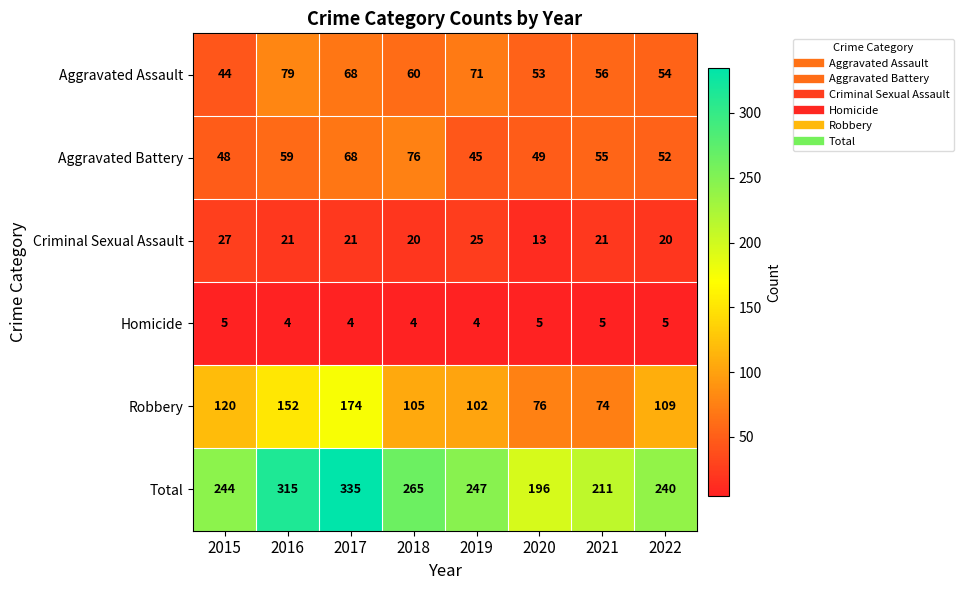

True or false: Total has a value of 115 at 2022.

False